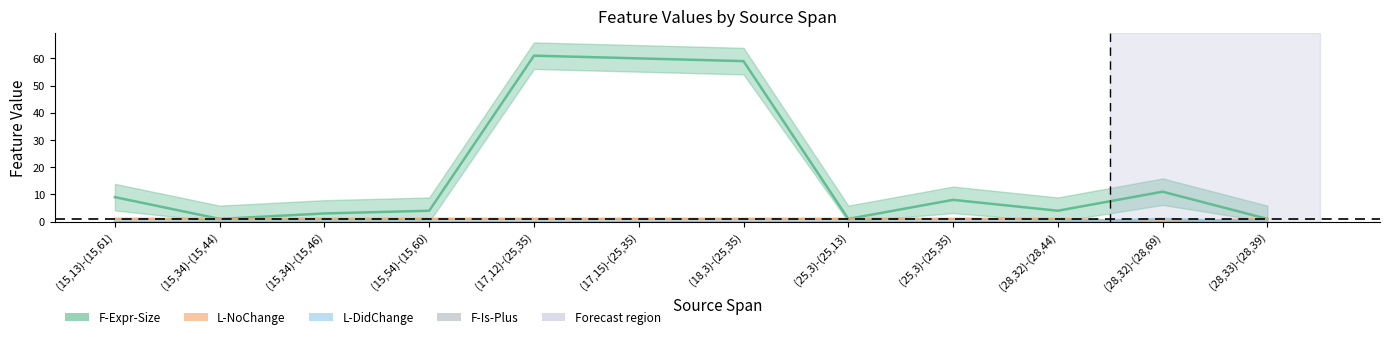

True or false: F-Expr-Size has more than 0 points higher than both neighbors.

True